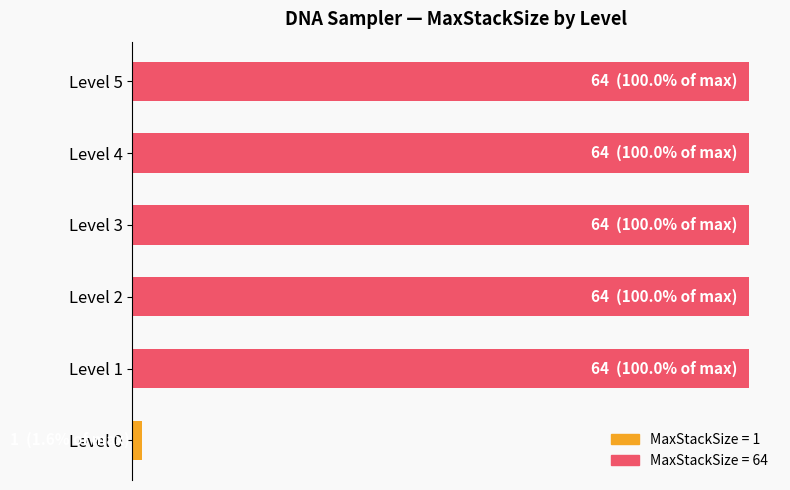

Does the chart contain any negative values?

No